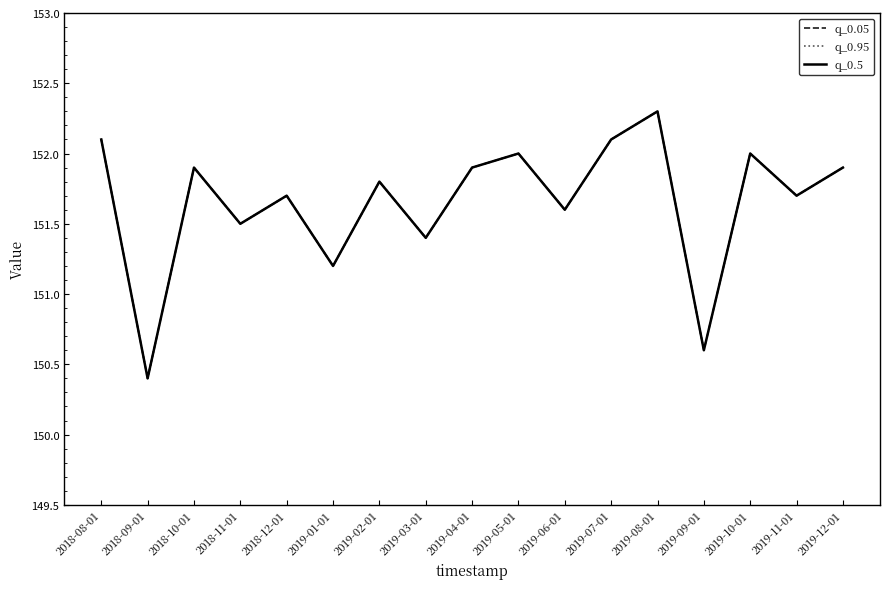

How many values in the q_0.05 series are below 151?

2